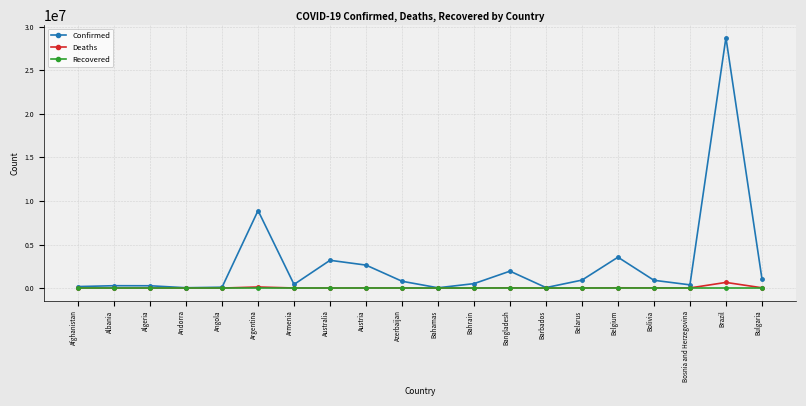

Which series has the widest spread of values?

Confirmed